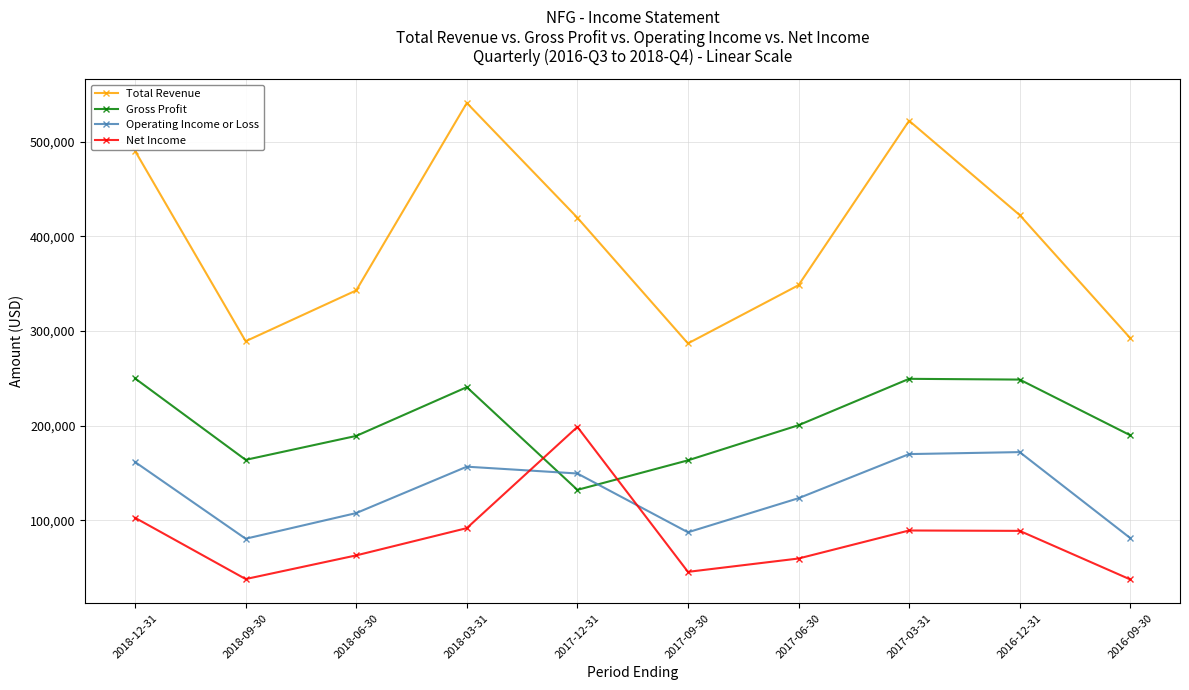

True or false: Operating Income or Loss has more than 1 points higher than both neighbors.

True